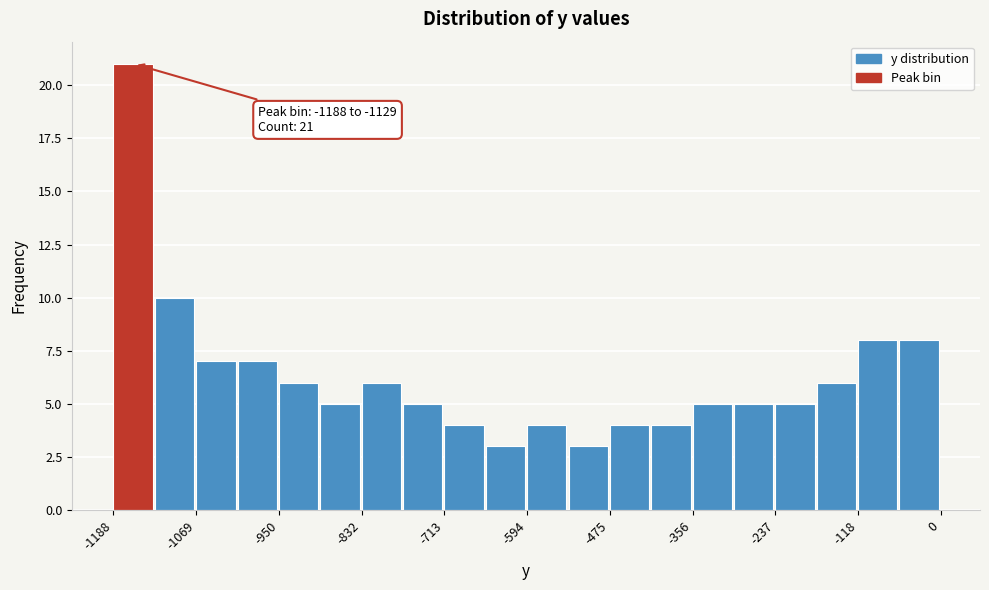

Around what value on the x-axis is the tallest bar? Give the approximate position of its centre, as read against the axis.

-1160